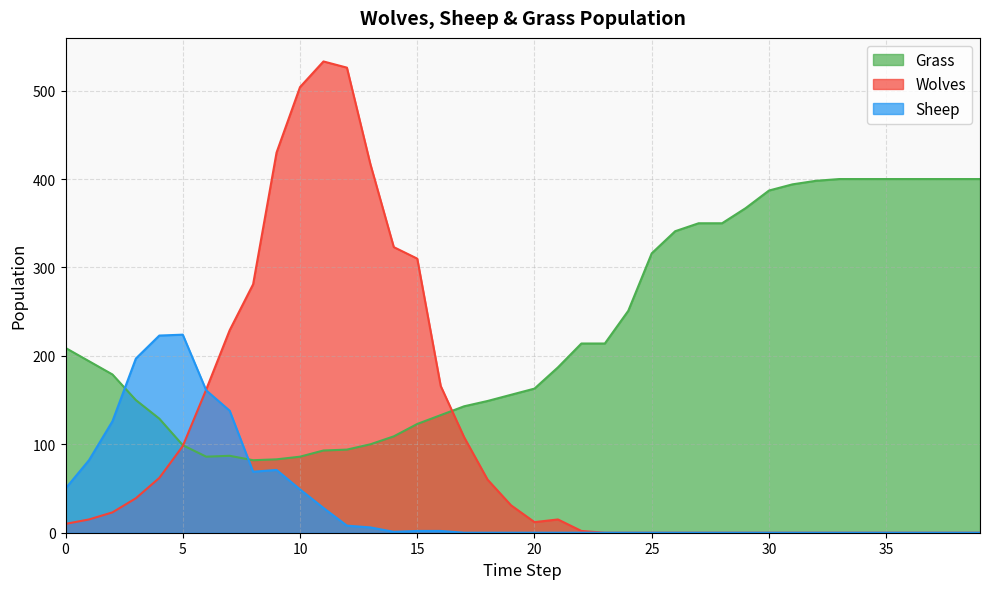

How many intersections are there between Sheep and Wolves?

1